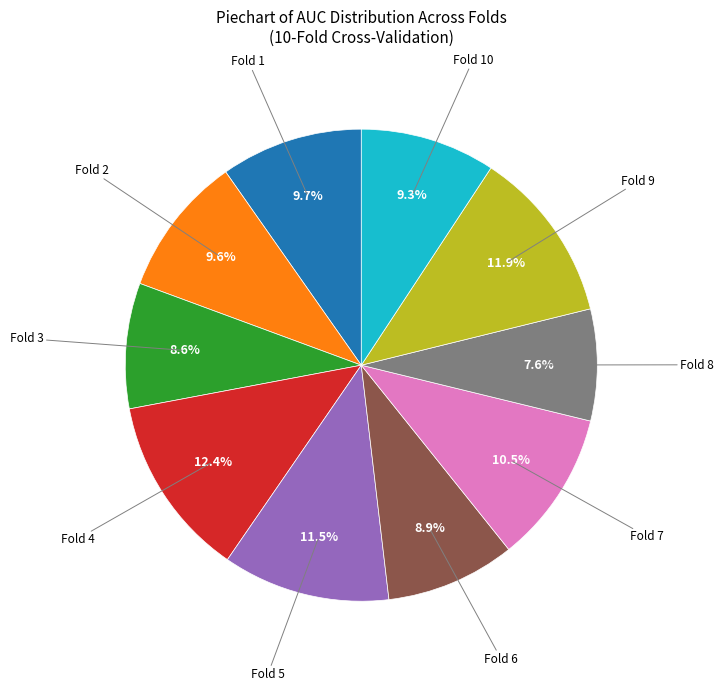

Is there any slice that represents more than half of the pie?

No